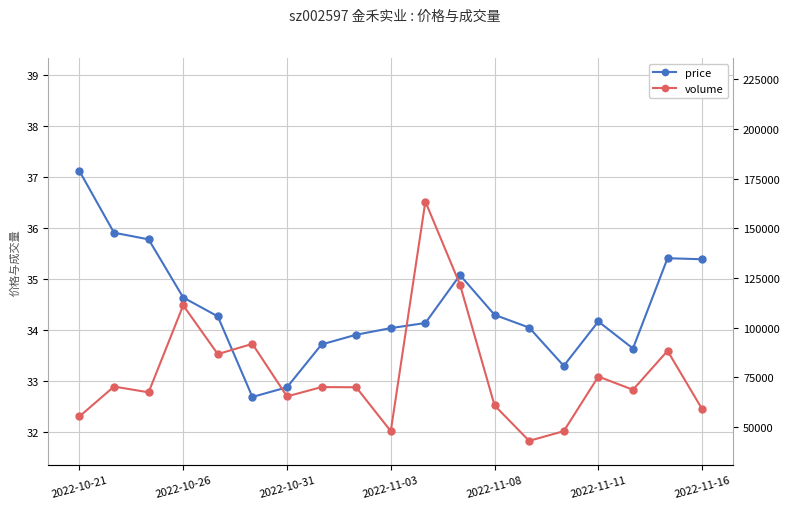

At which category does volume reach its first local valley?

2022-10-31